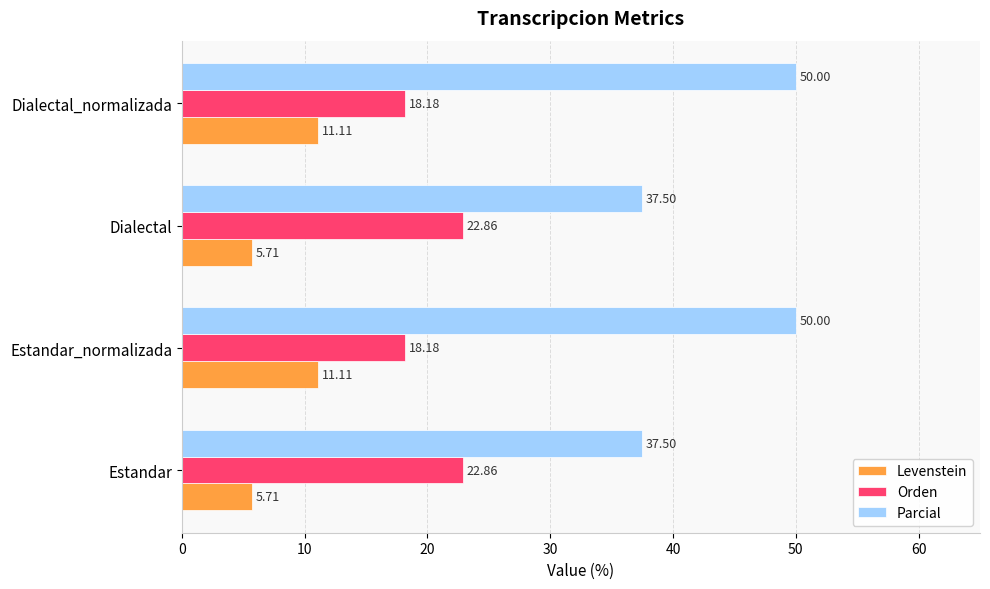

Which series has the largest total across all categories?

Parcial